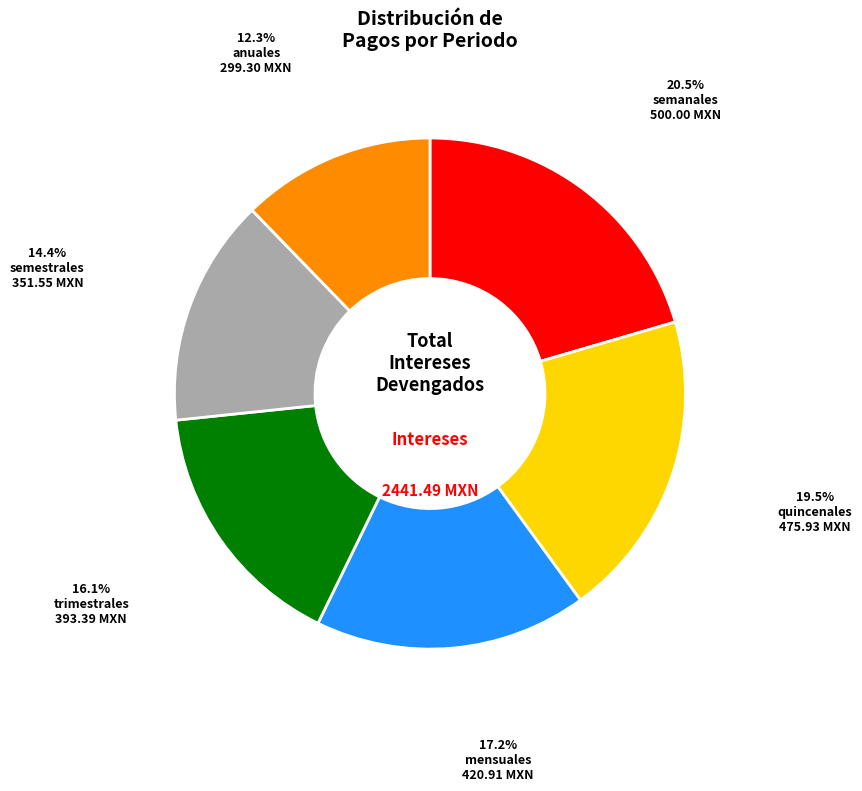

What is the ratio of the value at trimestrales to the value at anuales?

1.3